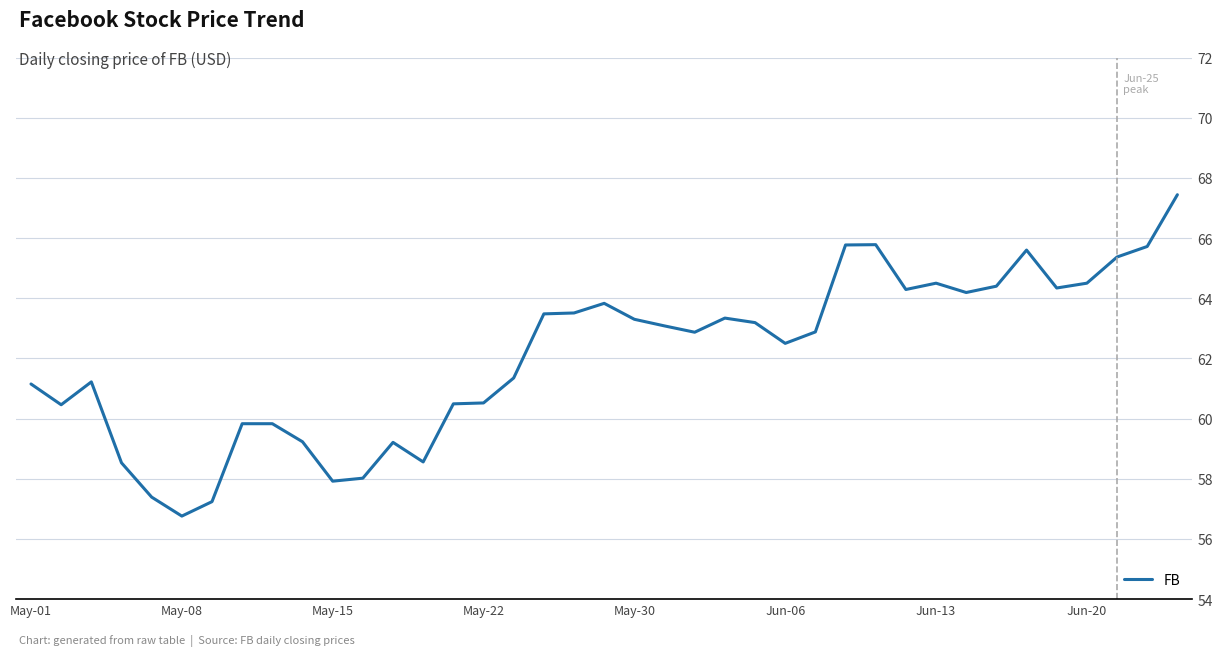

What is the greatest value displayed?

67.4